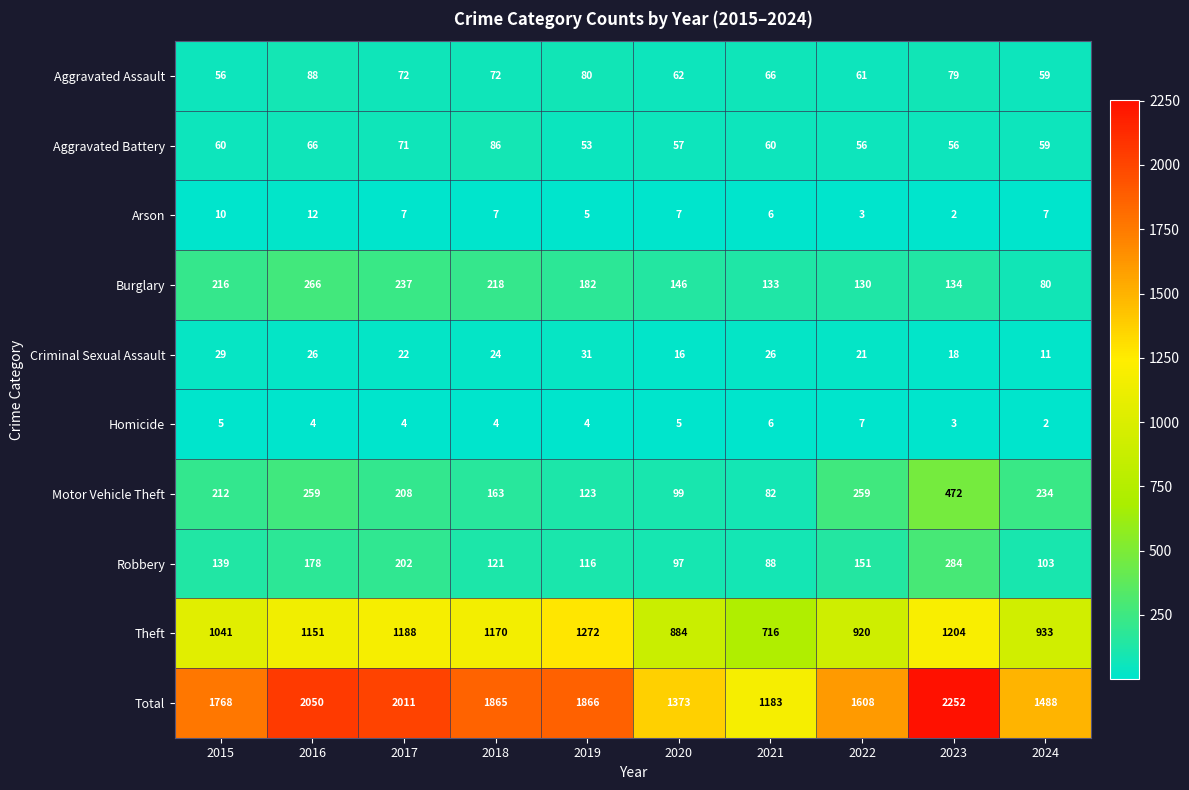

How many series are shown in this chart?

10